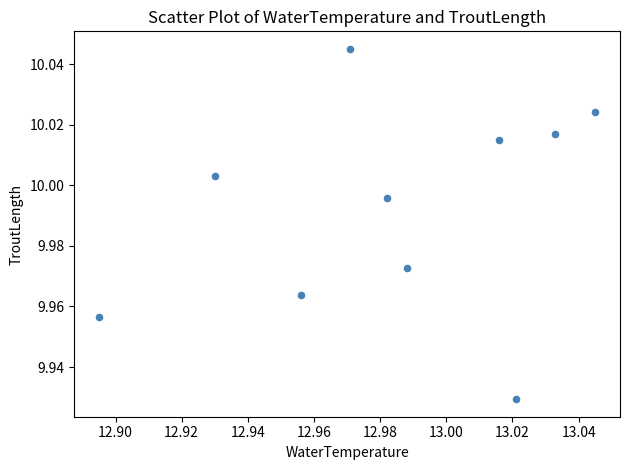

What is the average X value?

13.0